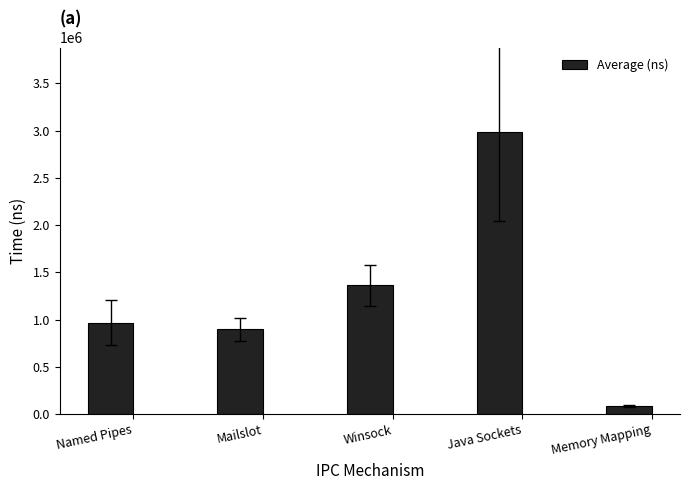

How many series are shown in this chart?

1